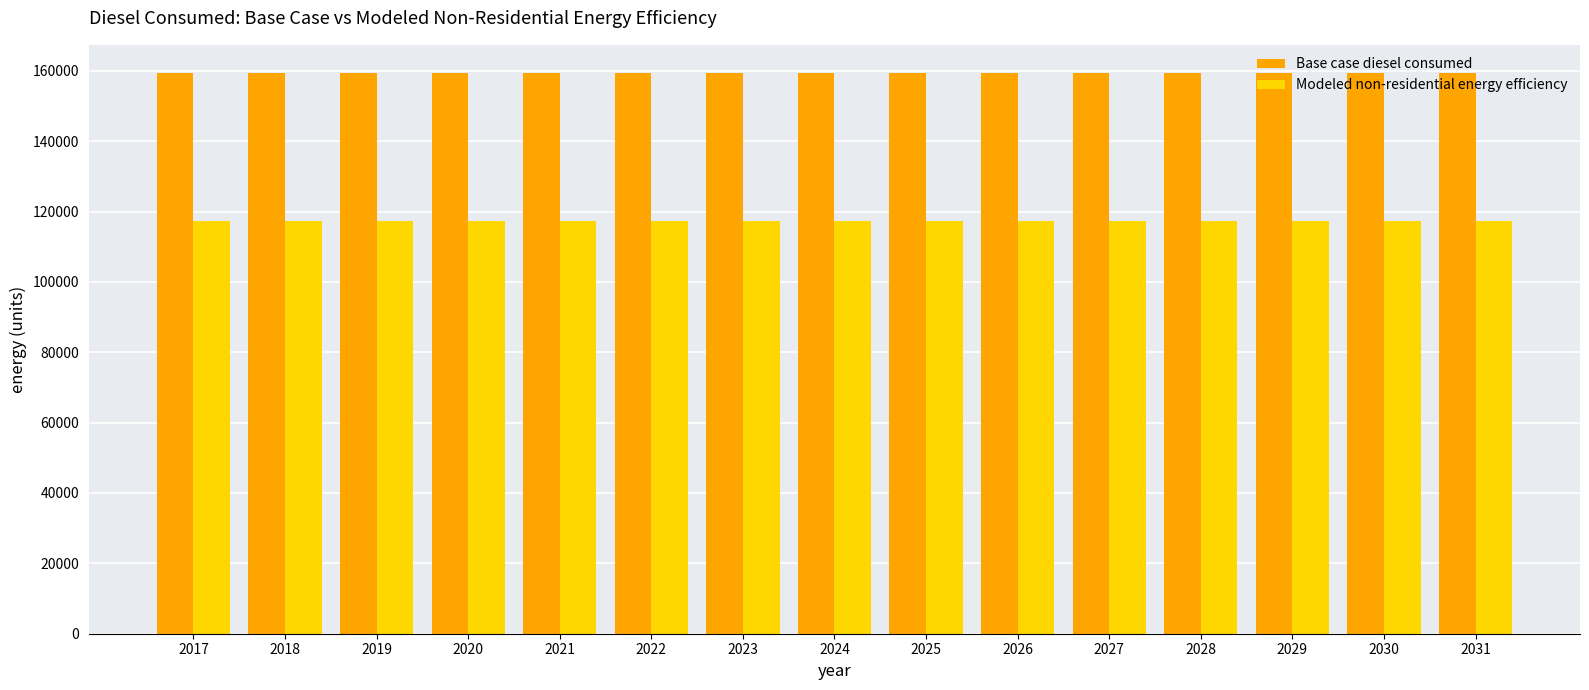

Reading left to right, list all the values displayed in this chart.

Base case diesel consumed: 159417.2	159417.2	159417.2	159417.2	159417.2	159417.2	159417.2	159417.2	159417.2	159417.2	159417.2	159417.2	159417.2	159417.2	159417.2
Modeled non-residential energy efficiency: 117323.9	117323.9	117323.9	117323.9	117323.9	117323.9	117323.9	117323.9	117323.9	117323.9	117323.9	117323.9	117323.9	117323.9	117323.9